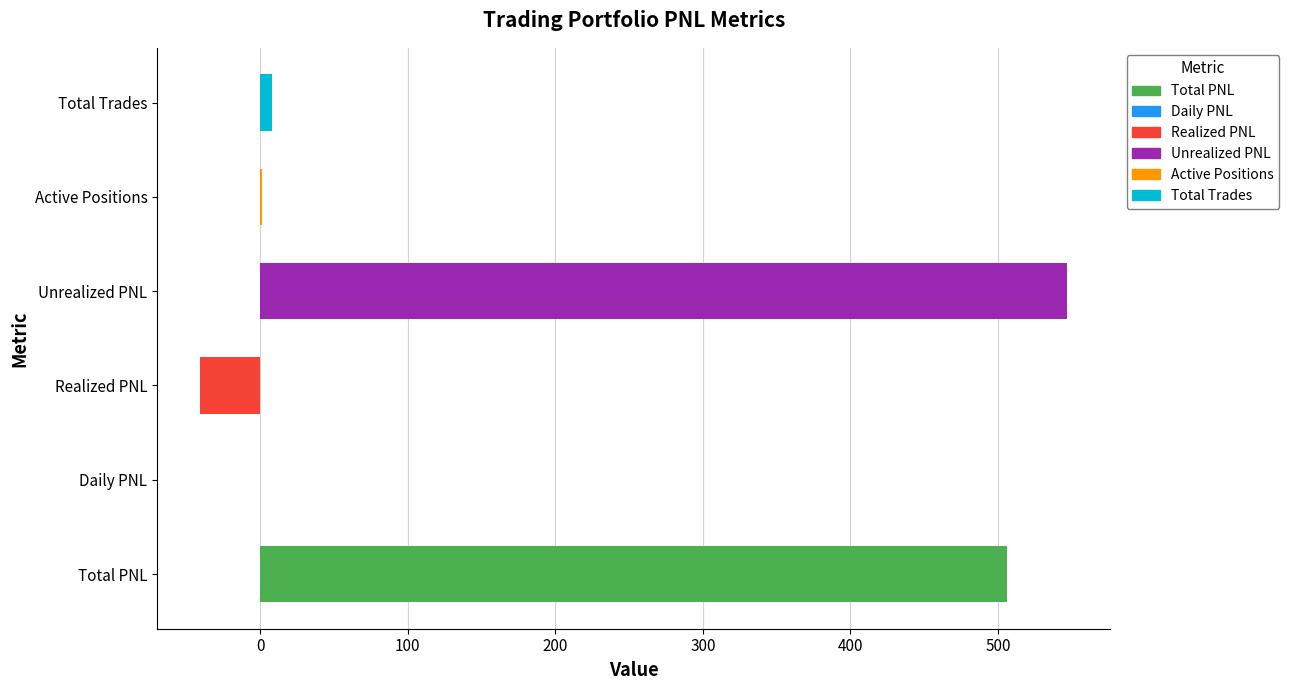

At which label is the value closest to 253?

Total Trades